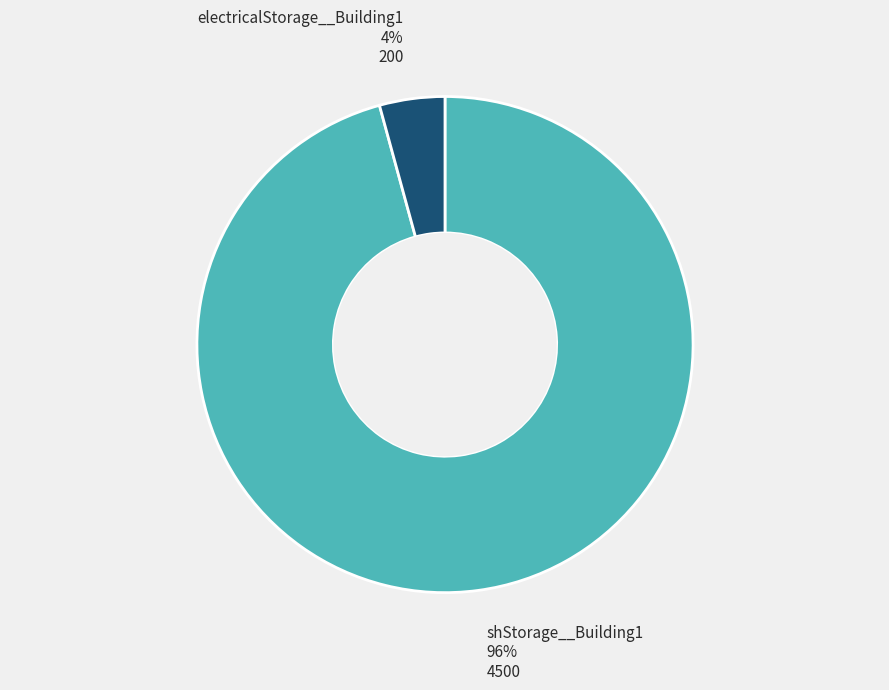

Between shStorage__Building1 and electricalStorage__Building1, which is larger?

shStorage__Building1